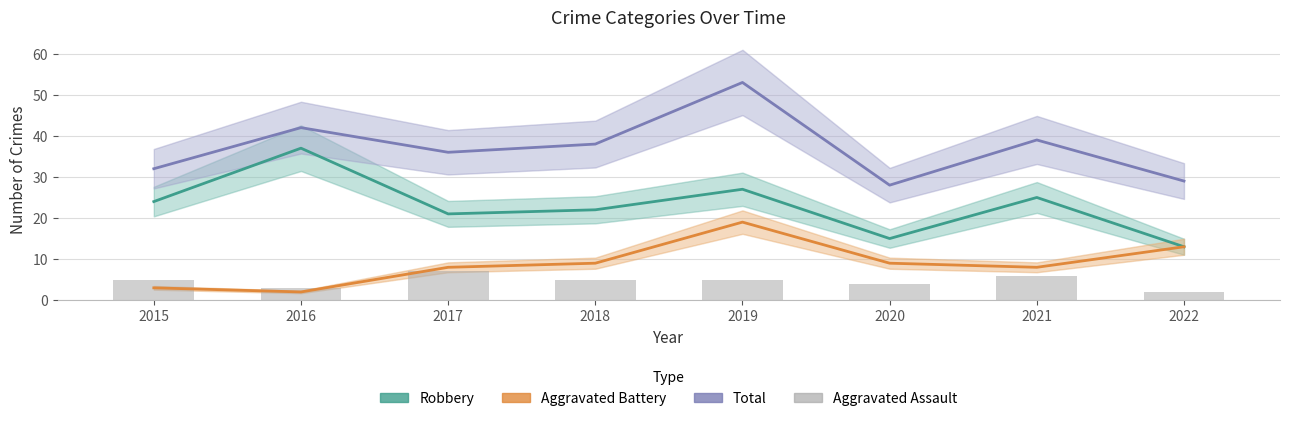

At how many categories does at least one series exceed 21?

8